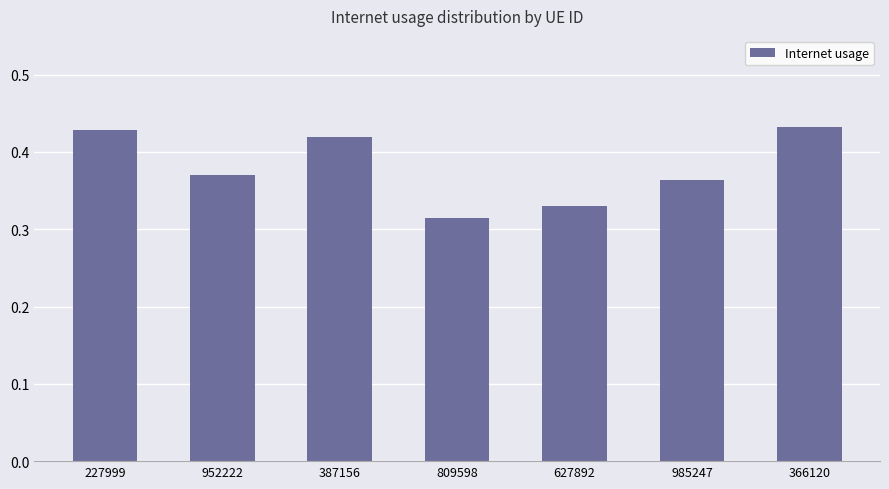

What is the label of the 5th bar from the right?

387156